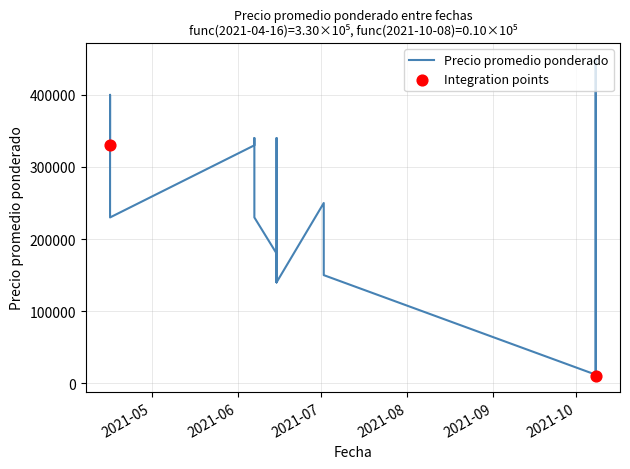

Which series has the largest total across all categories?

Precio promedio ponderado